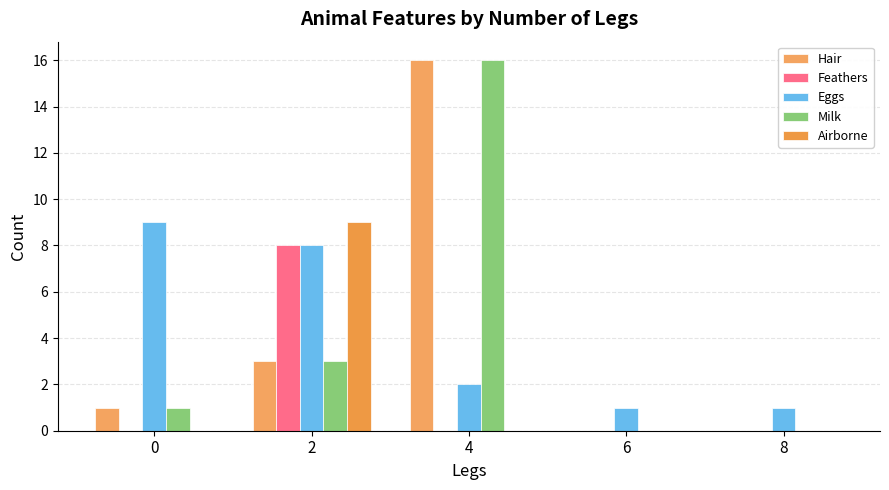

Reading left to right, extract all data points from this chart.

Hair: 1	3	16	0	0
Feathers: 0	8	0	0	0
Eggs: 9	8	2	1	1
Milk: 1	3	16	0	0
Airborne: 0	9	0	0	0